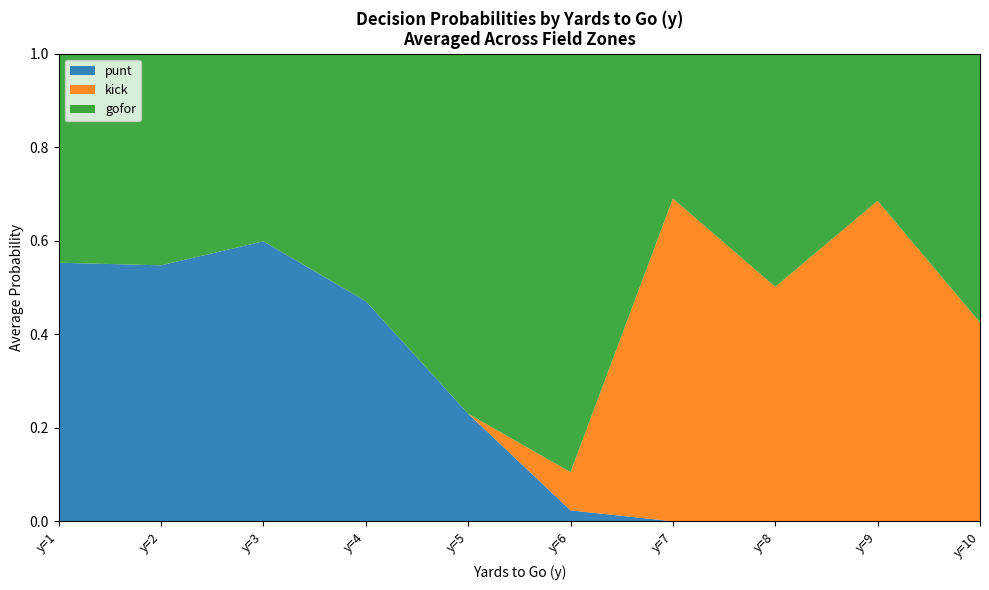

The punt series shows 0.3 at y=9. True or false?

False